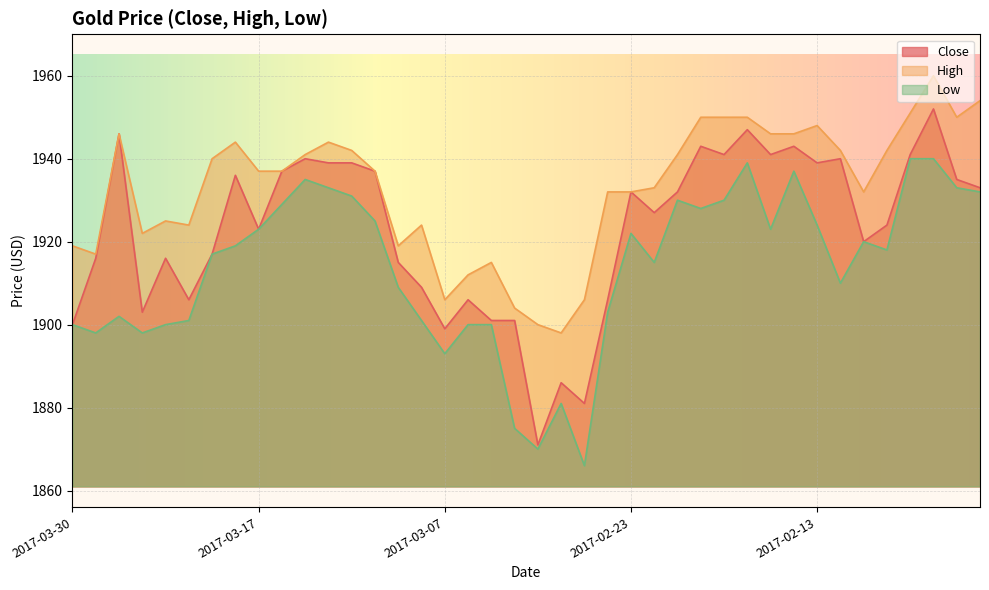

What value does the High series have at 2017-02-13?

1948